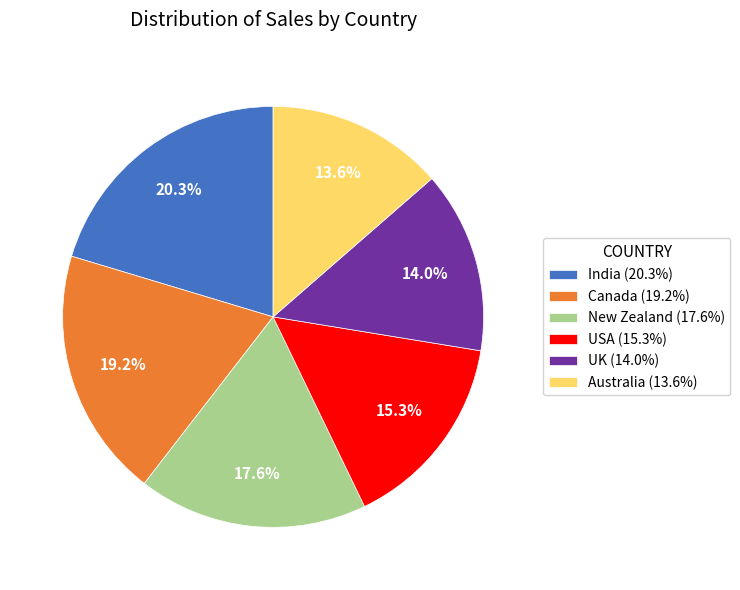

Does New Zealand account for over 50% of the chart?

No